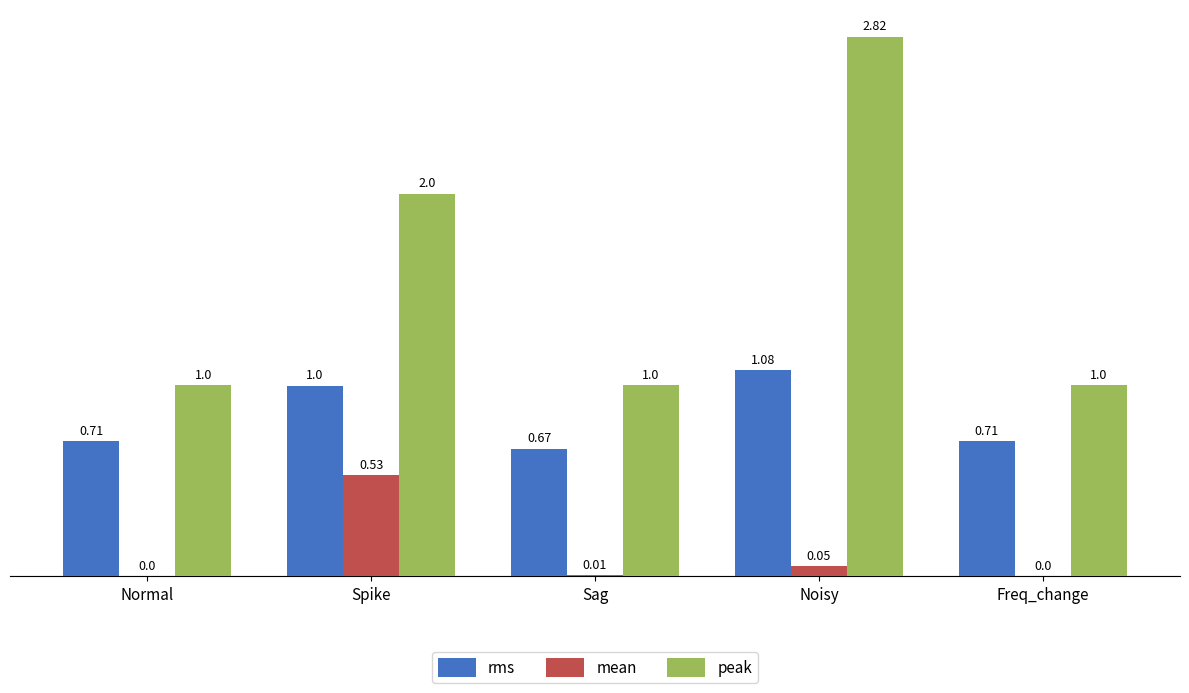

What is the sum of the peak values at Noisy and Sag?

3.8